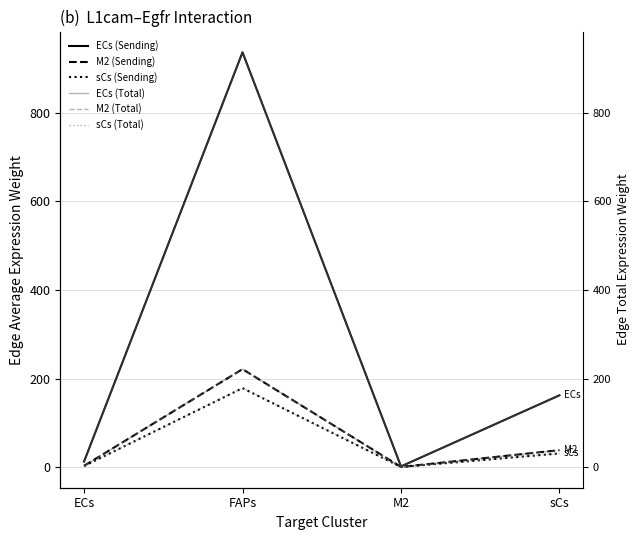

What is the sum of all ECs (Sending) values?

1112.5